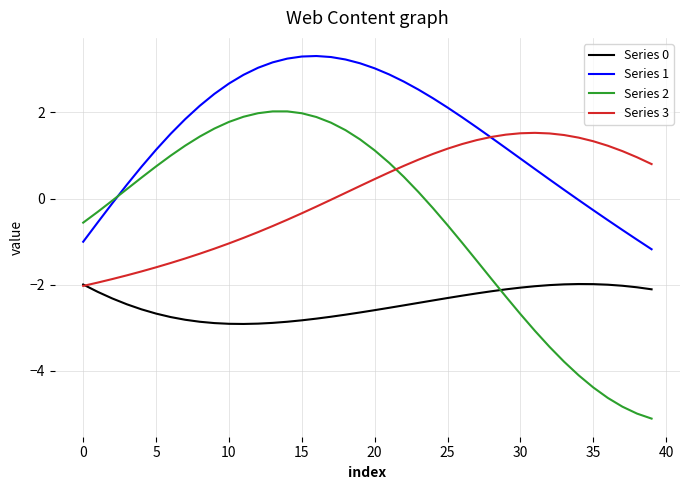

Which series has the widest spread of values?

Series 2